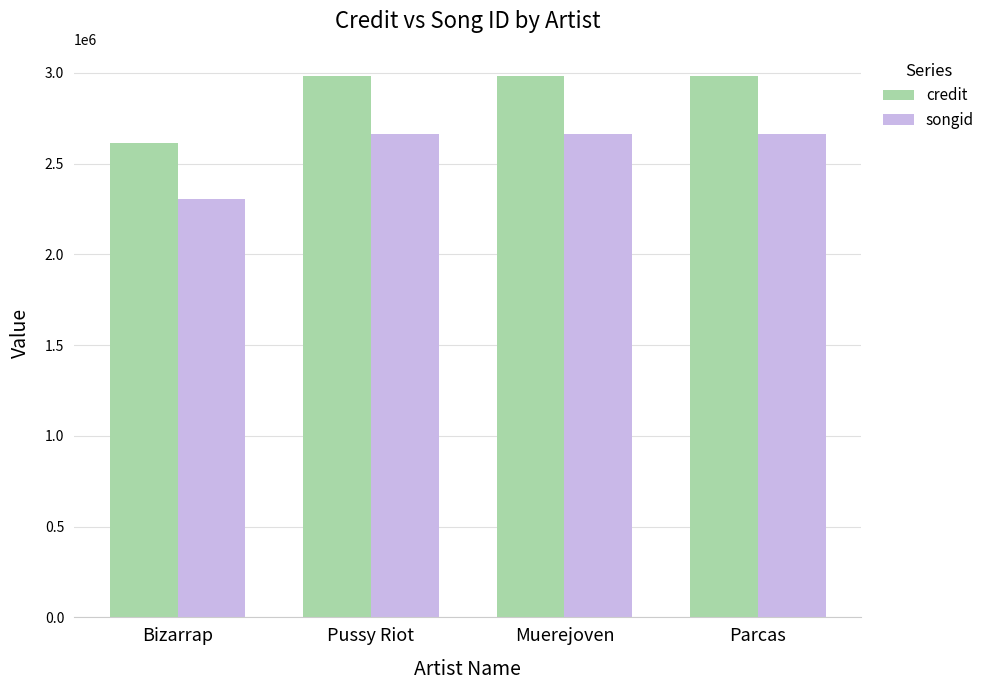

What is the approximate value of credit at Bizarrap?

2611035